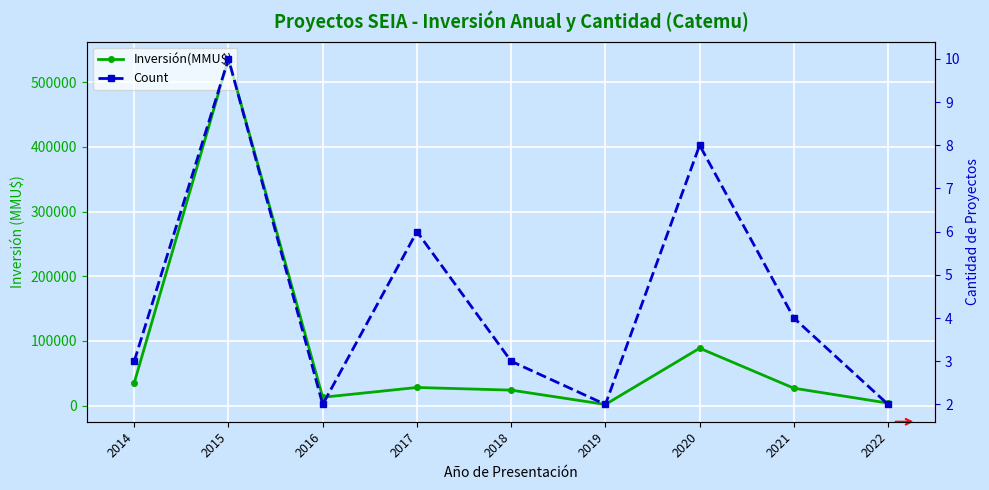

List the series in order of their overall mean, lowest first.

Count, Inversión(MMU$)